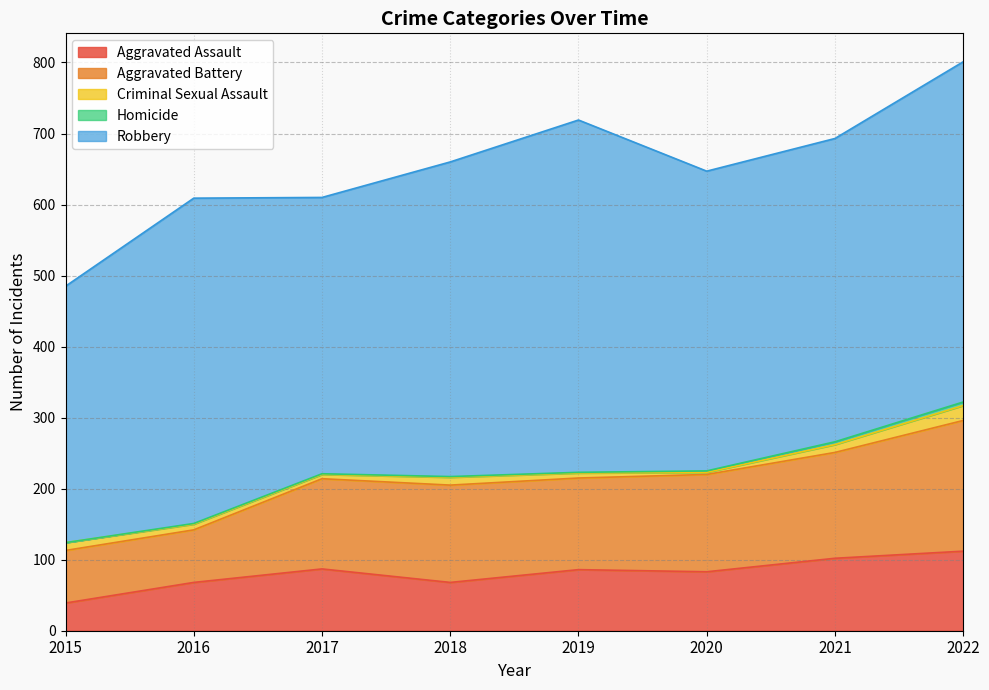

Which series has the largest total across all categories?

Robbery